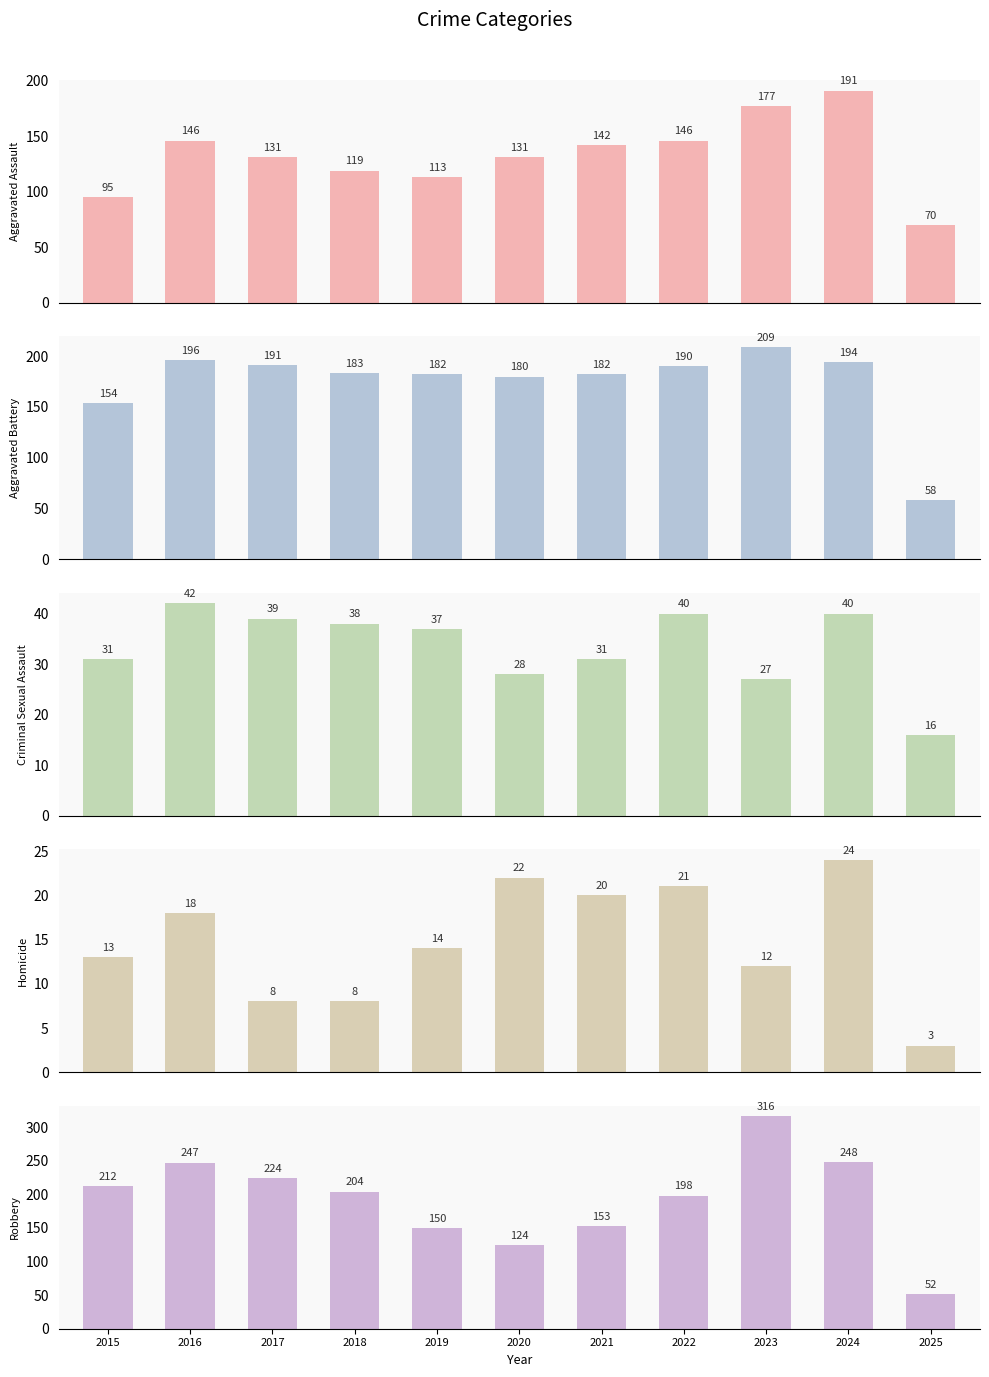

What is the greatest value displayed?

316